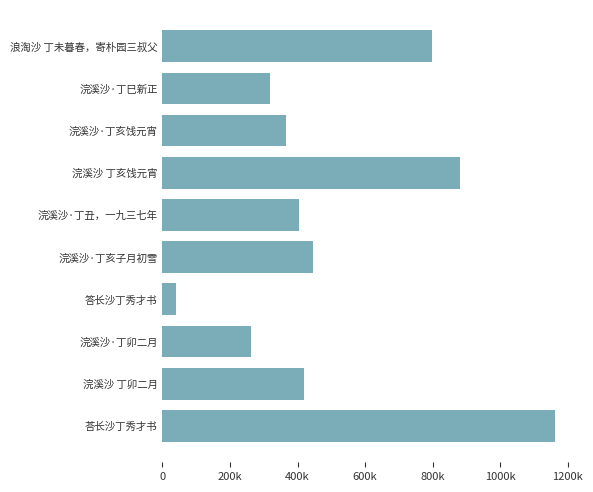

What is the difference between the second highest and second lowest values?

628961